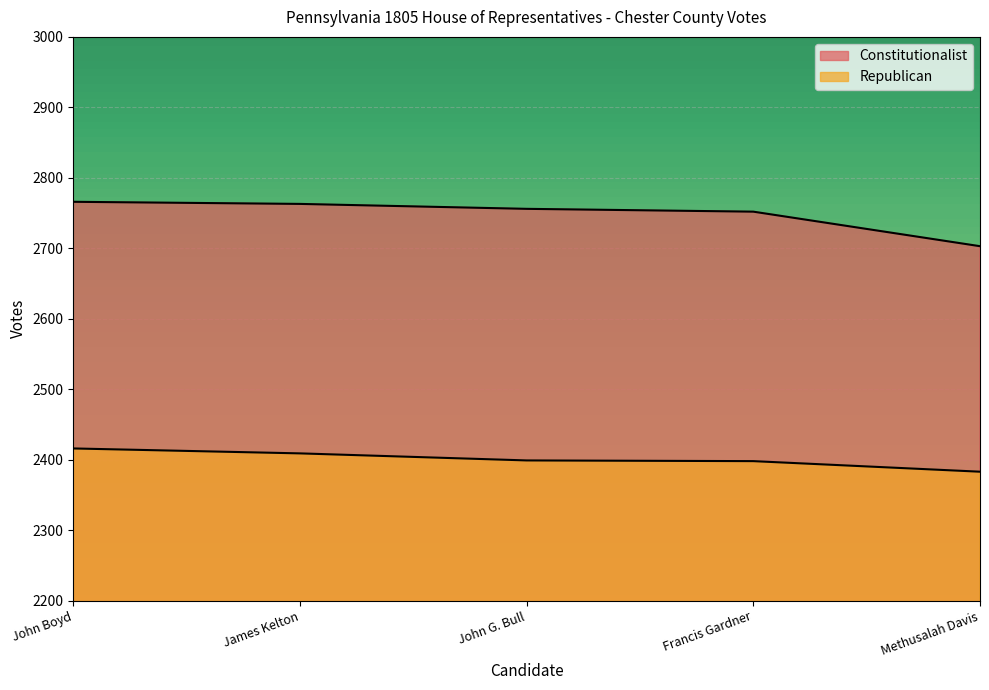

At how many categories does at least one series exceed 2622?

5